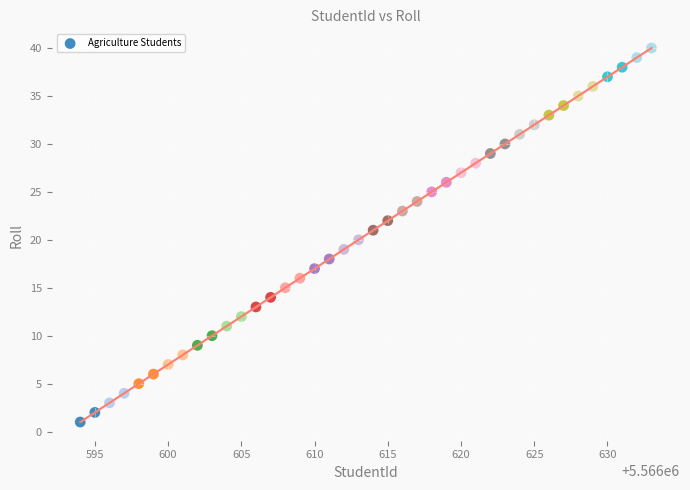

What is the range of X values (max minus min)?

39